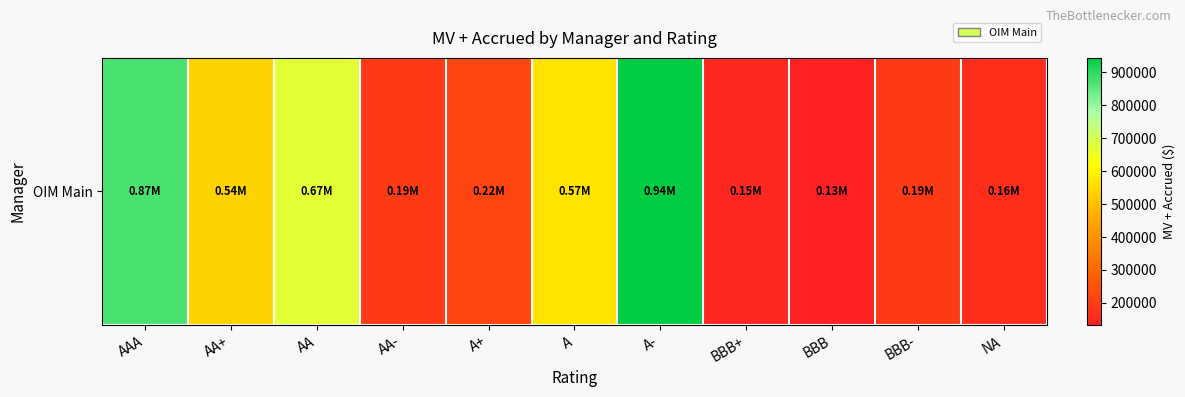

List the labels in order of value, smallest first.

BBB, BBB+, NA, AA-, BBB-, A+, AA+, A, AA, AAA, A-